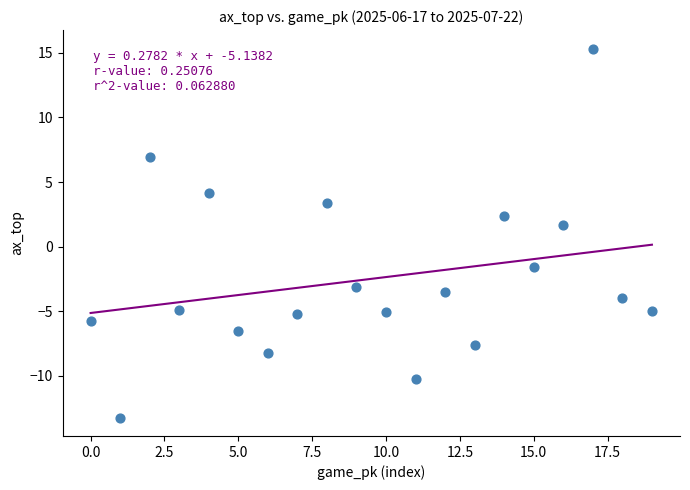

What is the range of Y values (max minus min)?

28.6